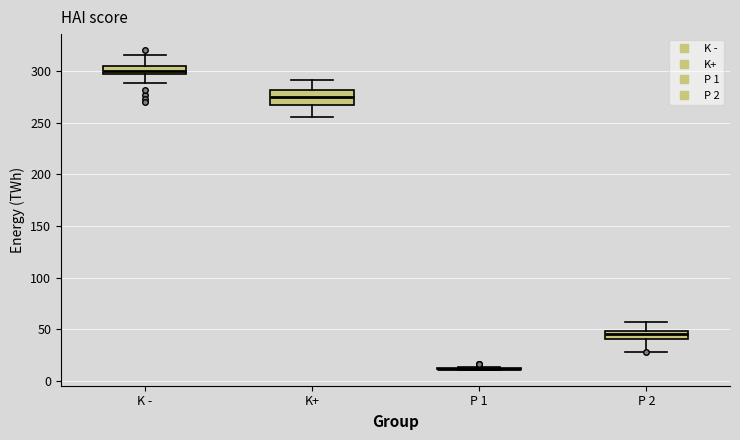

Comparing the boxes themselves (not the whiskers), which one is the tallest?

K+